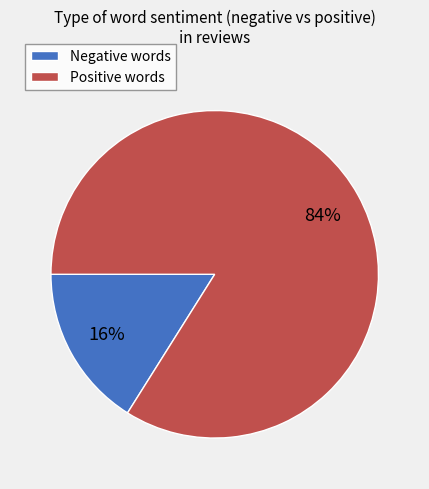

To the nearest percent, what is the average slice percentage?

50%